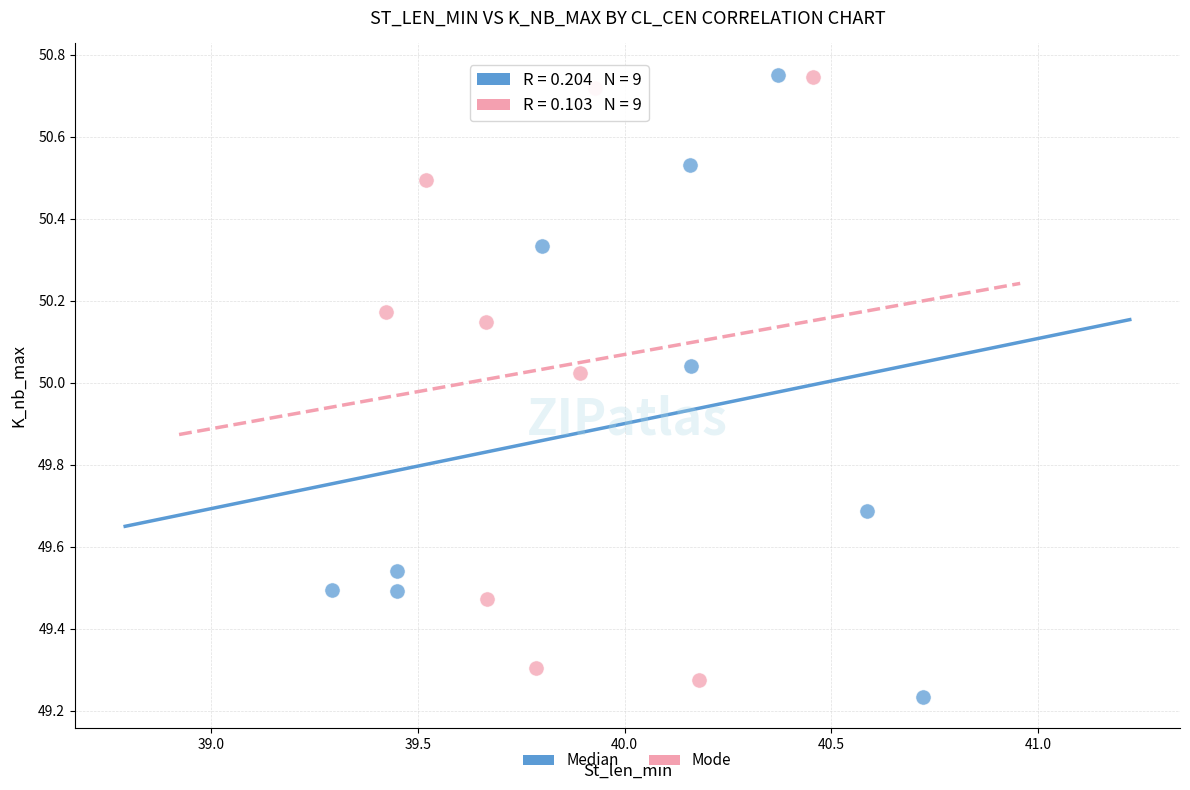

What are all the series names shown in the legend?

Median, Mode